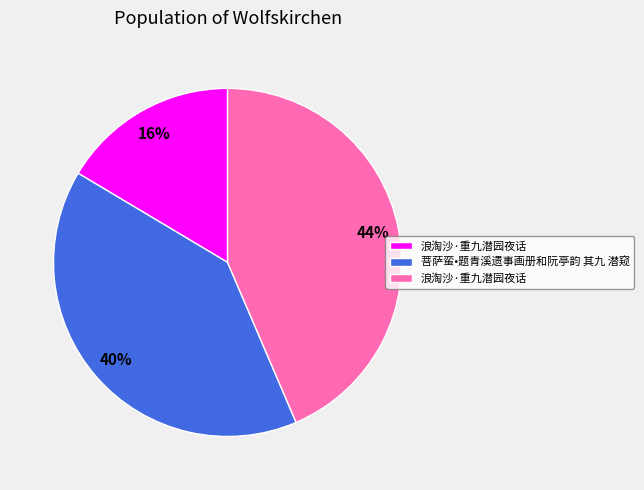

Is there a majority slice in this chart?

No